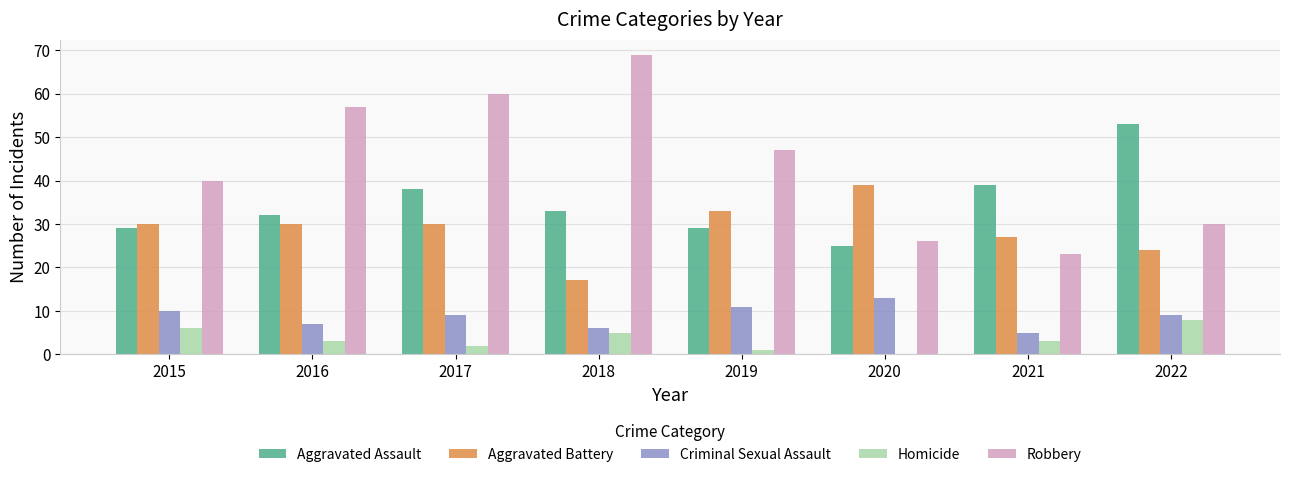

Reading left to right, what are all the values shown in this chart?

Aggravated Assault: 2015=29	2016=32	2017=38	2018=33	2019=29	2020=25	2021=39	2022=53
Aggravated Battery: 2015=30	2016=30	2017=30	2018=17	2019=33	2020=39	2021=27	2022=24
Criminal Sexual Assault: 2015=10	2016=7	2017=9	2018=6	2019=11	2020=13	2021=5	2022=9
Homicide: 2015=6	2016=3	2017=2	2018=5	2019=1	2020=0	2021=3	2022=8
Robbery: 2015=40	2016=57	2017=60	2018=69	2019=47	2020=26	2021=23	2022=30